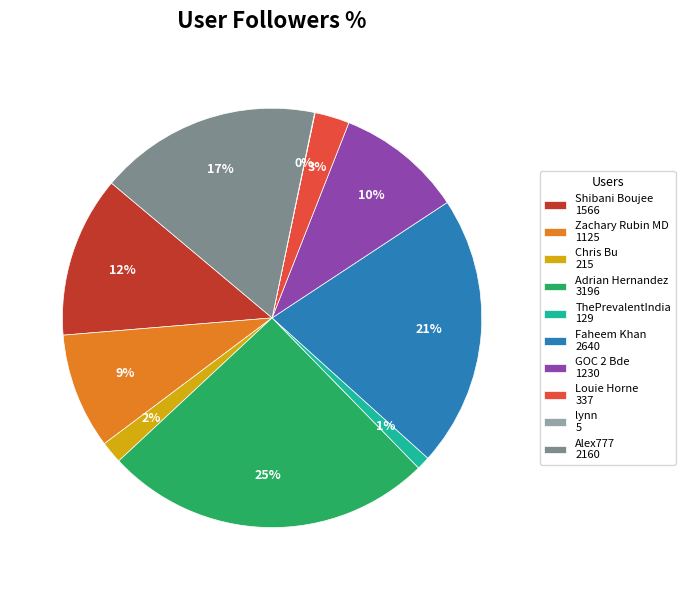

Is it true that ThePrevalentIndia is 9% of the pie?

False